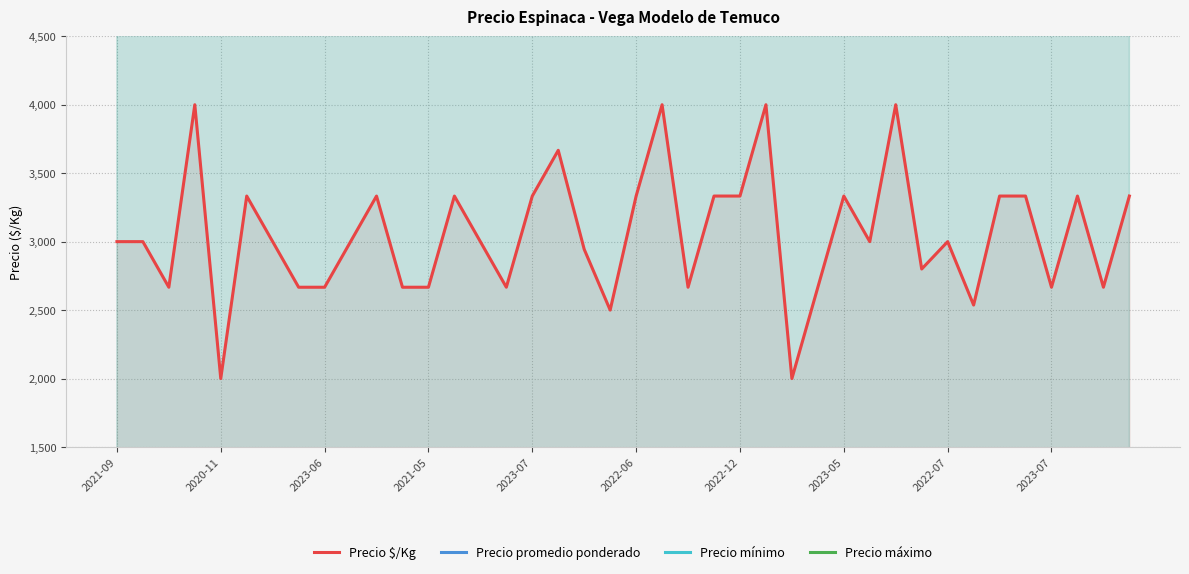

What is the total value across all series at 2021-05?

40000